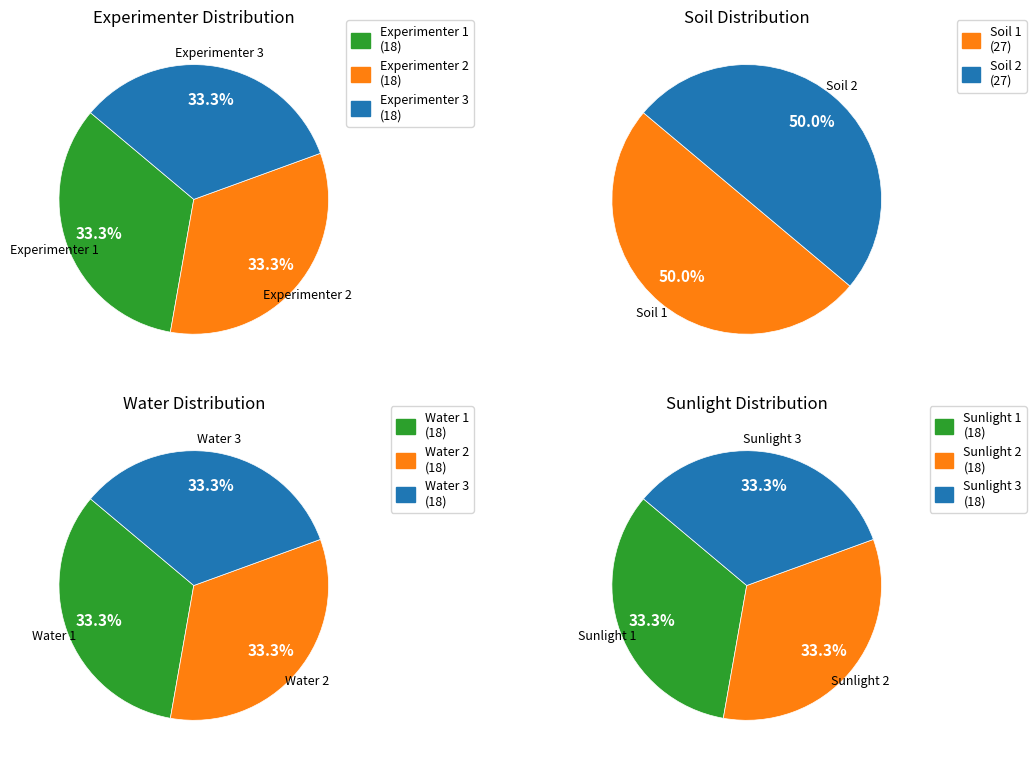

Does any single category account for the majority?

No